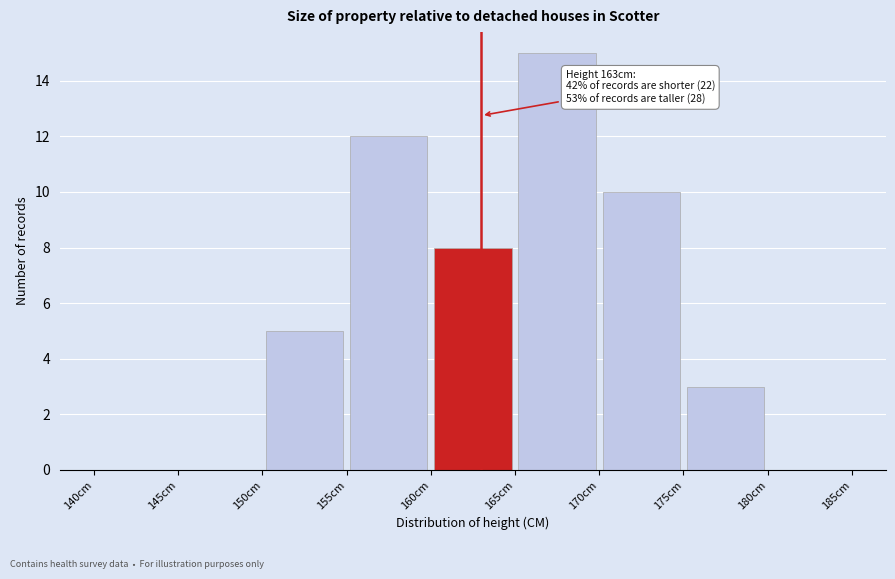

Which range on the x-axis has the tallest bar?

165 to 170